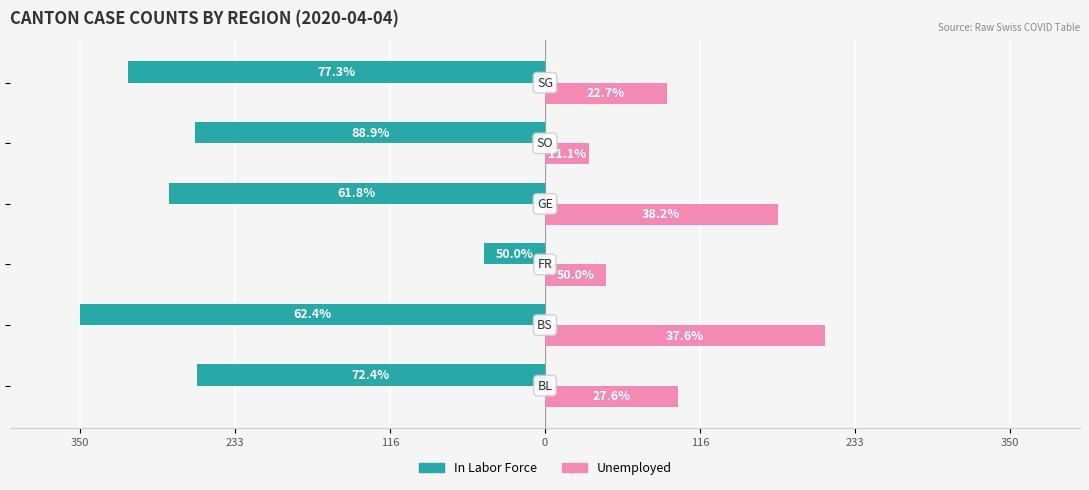

What are all the series names shown in the legend?

In Labor Force, Unemployed